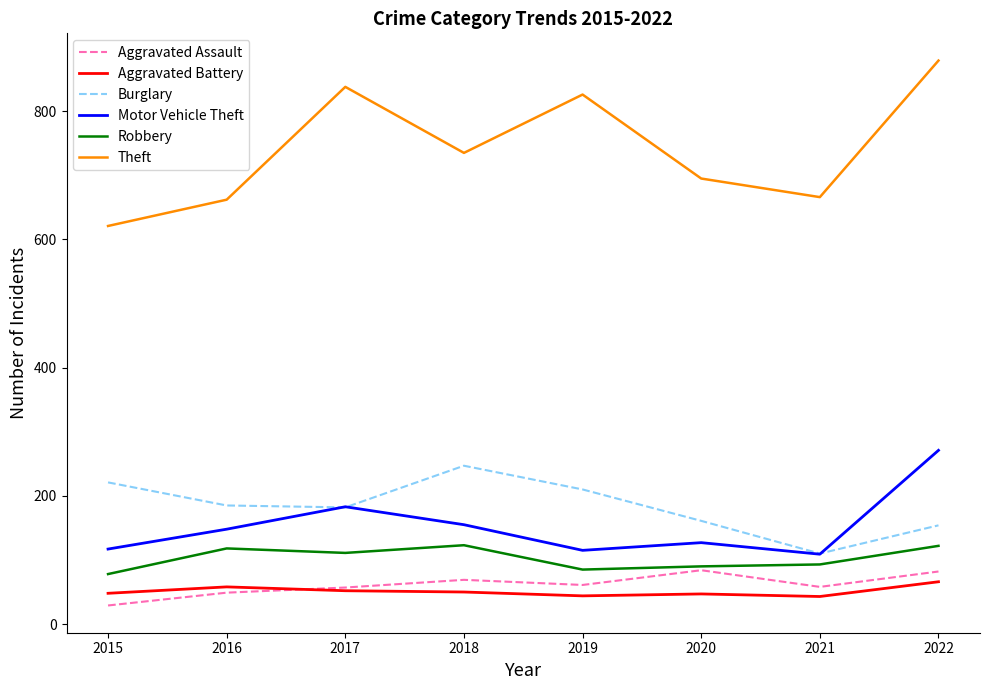

True or false: Robbery has a value of 90 at 2020.

True